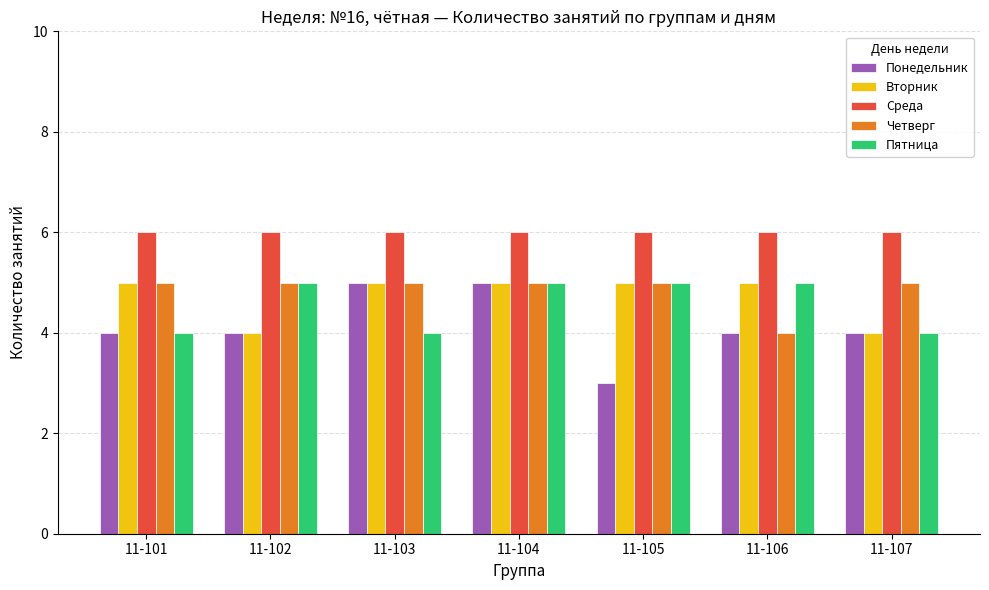

What is the average value of the Пятница series?

5